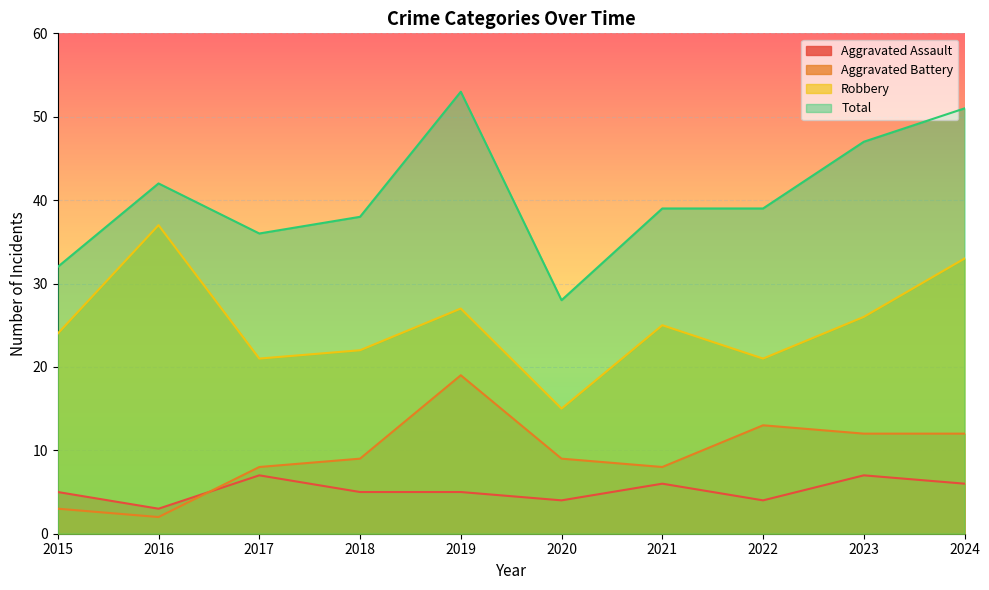

Reading right to left, transcribe all the data shown in this chart.

Aggravated Assault: 6	7	4	6	4	5	5	7	3	5
Aggravated Battery: 12	12	13	8	9	19	9	8	2	3
Robbery: 33	26	21	25	15	27	22	21	37	24
Total: 51	47	39	39	28	53	38	36	42	32